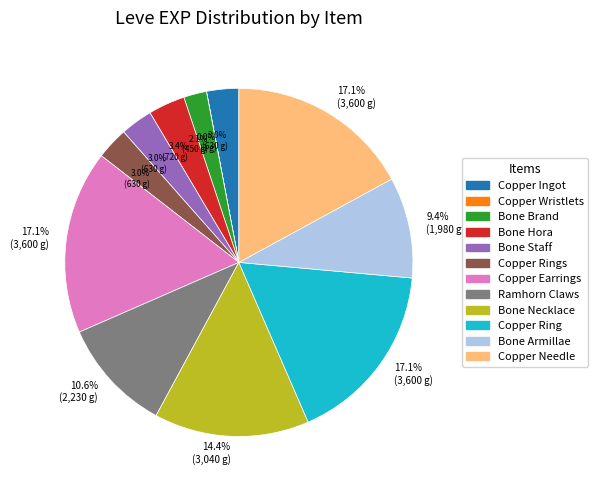

Does any single category account for the majority?

No